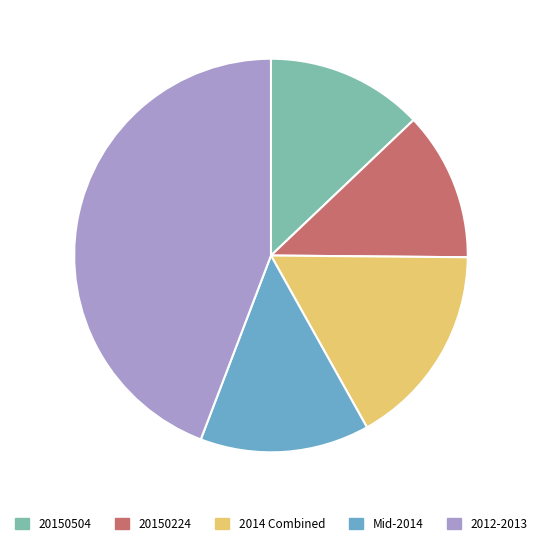

Which slice is the largest?

2012-2013